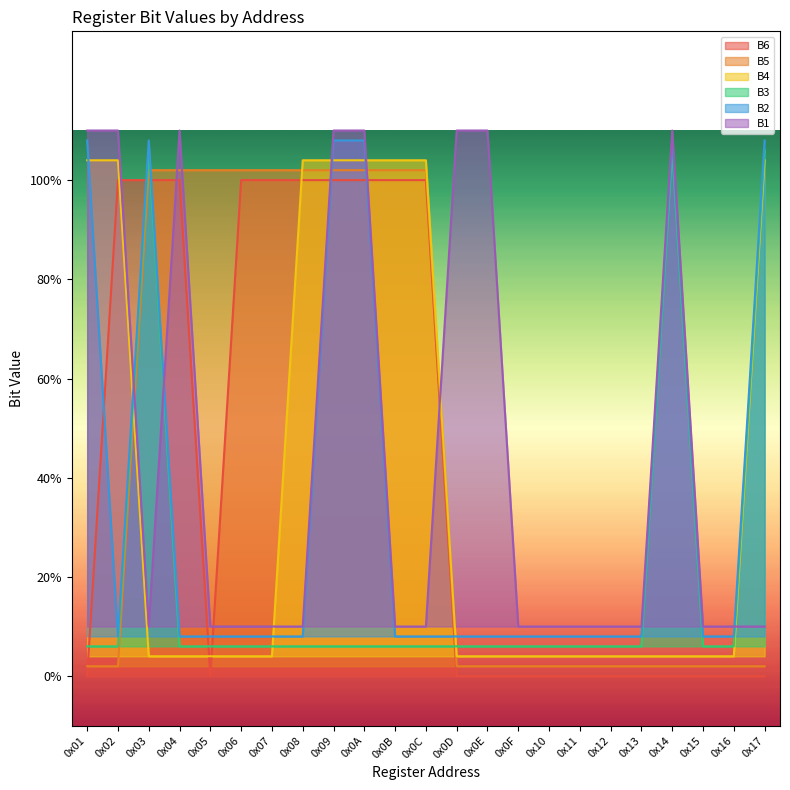

Reading right to left, list all the values displayed in this chart.

B6: 0.0	0.0	0.0	0.0	0.0	0.0	0.0	0.0	0.0	0.0	0.0	1.0	1.0	1.0	1.0	1.0	1.0	1.0	0.0	1.0	1.0	1.0	0.0
B5: 0.0	0.0	0.0	0.0	0.0	0.0	0.0	0.0	0.0	0.0	0.0	1.0	1.0	1.0	1.0	1.0	1.0	1.0	1.0	1.0	1.0	0.0	0.0
B4: 1.0	0.0	0.0	0.0	0.0	0.0	0.0	0.0	0.0	0.0	0.0	1.0	1.0	1.0	1.0	1.0	0.0	0.0	0.0	0.0	0.0	1.0	1.0
B3: 1.1	0.1	0.1	1.1	0.1	0.1	0.1	0.1	0.1	0.1	0.1	0.1	0.1	0.1	0.1	0.1	0.1	0.1	0.1	0.1	1.1	0.1	0.1
B2: 1.1	0.1	0.1	1.1	0.1	0.1	0.1	0.1	0.1	0.1	0.1	0.1	0.1	1.1	1.1	0.1	0.1	0.1	0.1	0.1	1.1	0.1	1.1
B1: 0.1	0.1	0.1	1.1	0.1	0.1	0.1	0.1	0.1	1.1	1.1	0.1	0.1	1.1	1.1	0.1	0.1	0.1	0.1	1.1	0.1	1.1	1.1